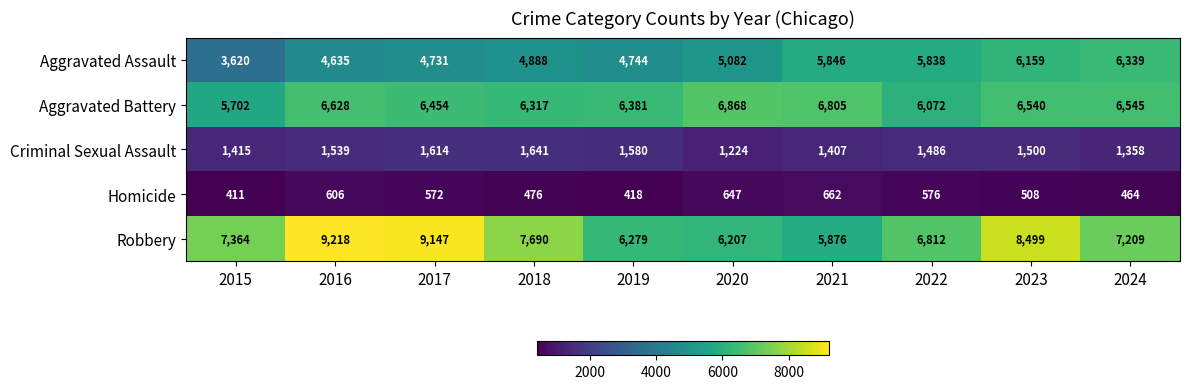

Is it true that Criminal Sexual Assault equals 538 at 2020?

False